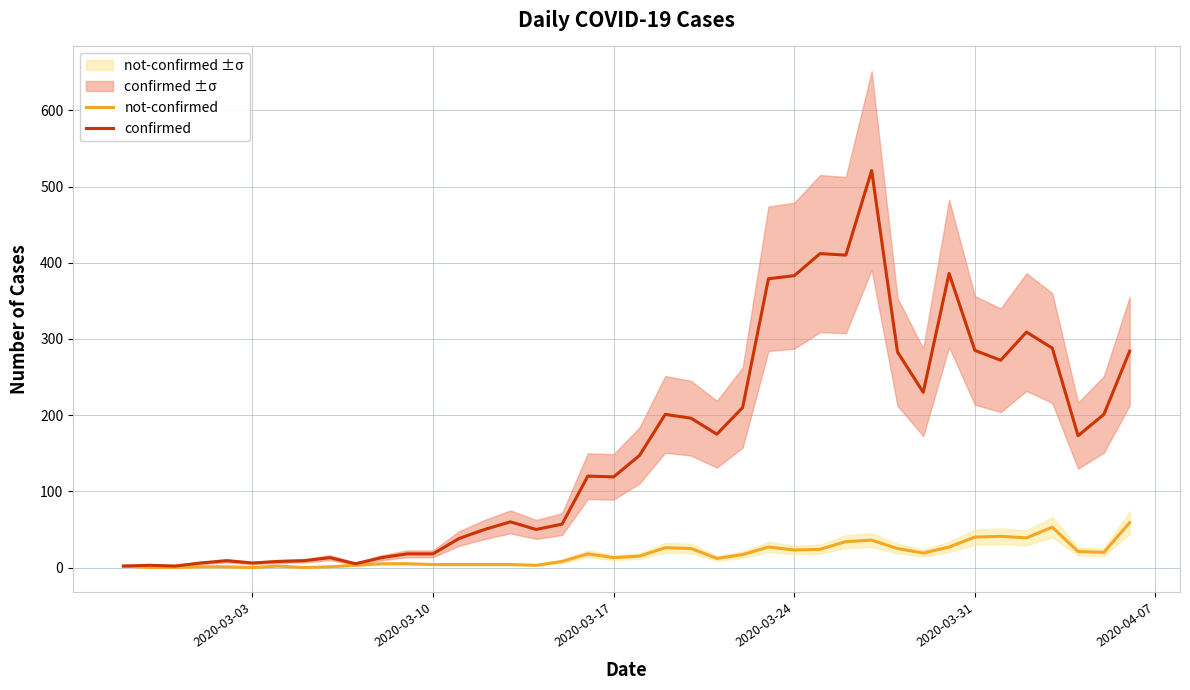

What is the maximum value for not-confirmed?

59